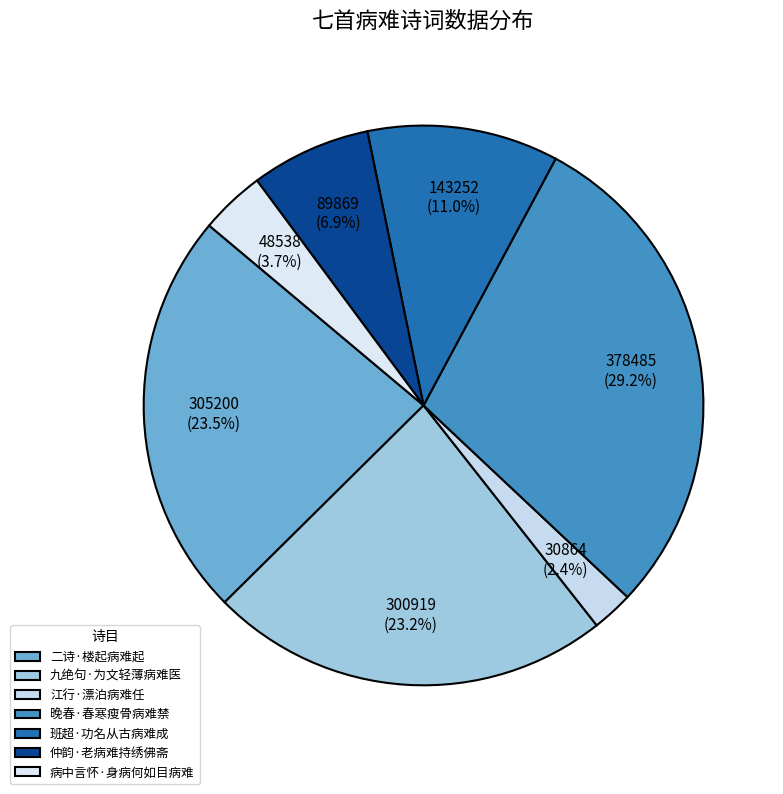

Which category has the biggest portion of the pie?

晚春·春寒瘦骨病难禁